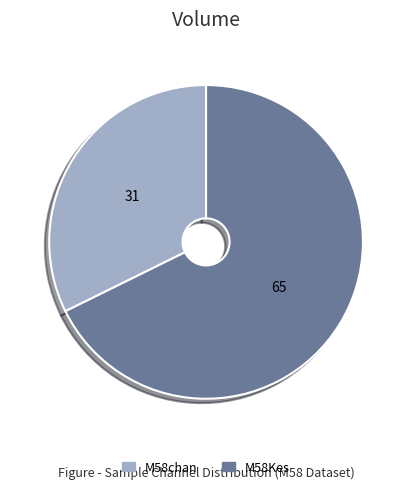

Approximately how many times larger is the value at M58Kes compared to M58chan?

2.1